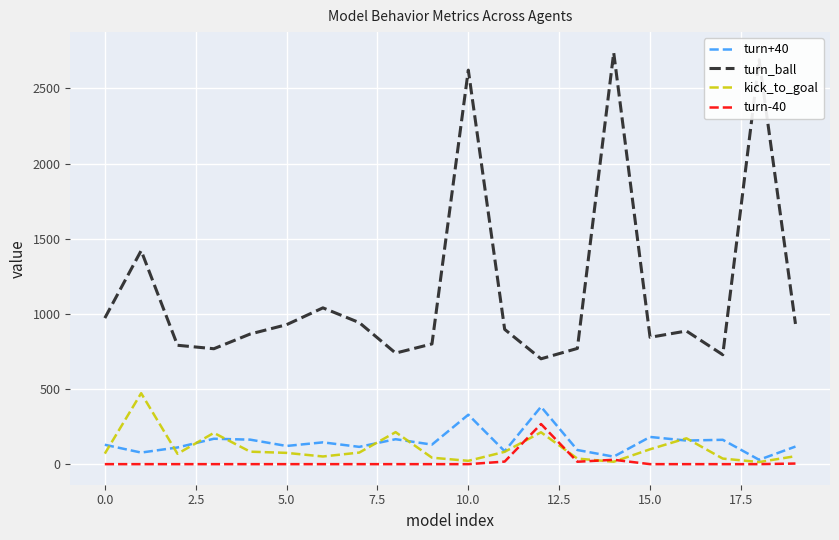

Is this an area chart (filled region under the line)?

No